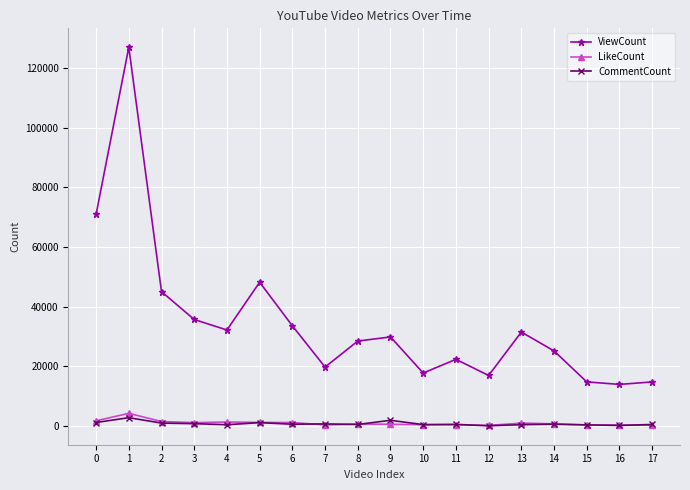

How many lines are shown in the chart?

3